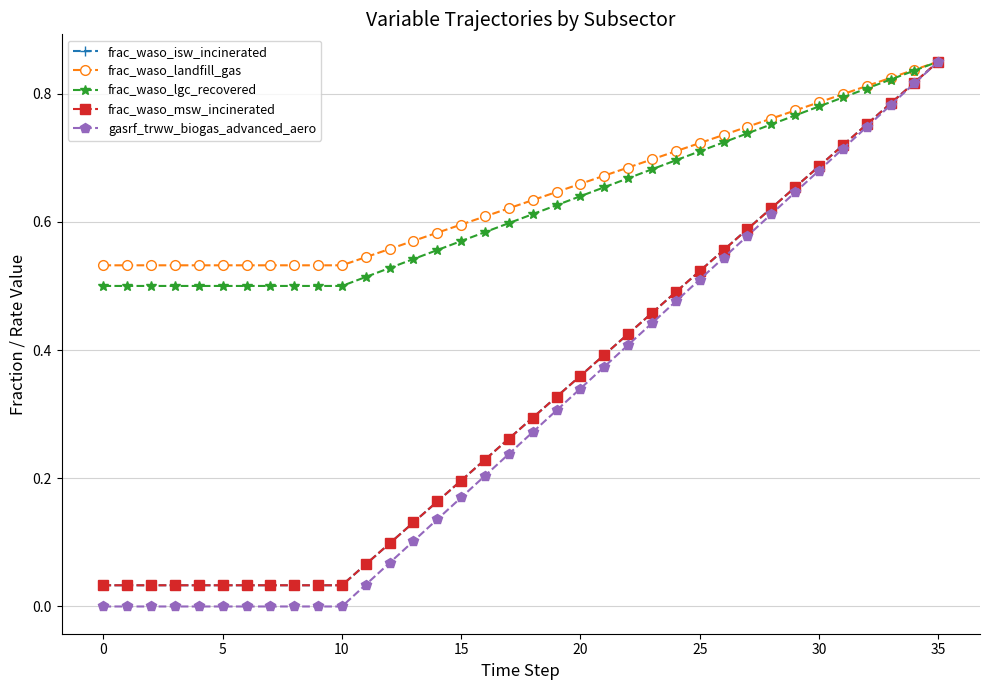

Is this an area chart (filled region under the line)?

No